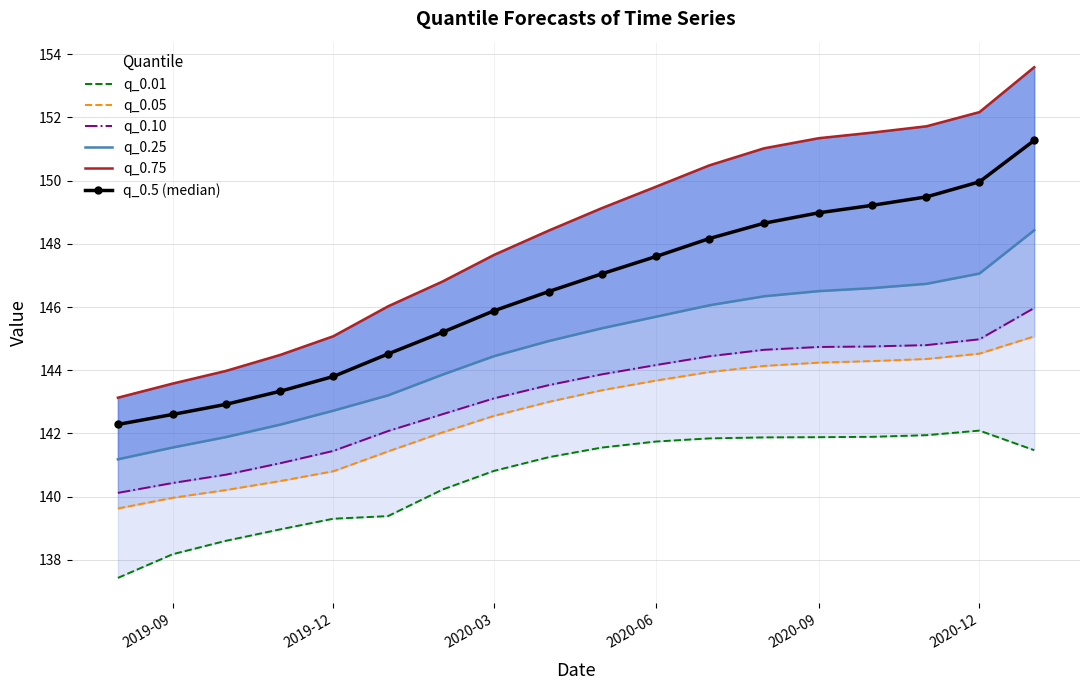

What is the maximum value for q_0.5 (median)?

151.3